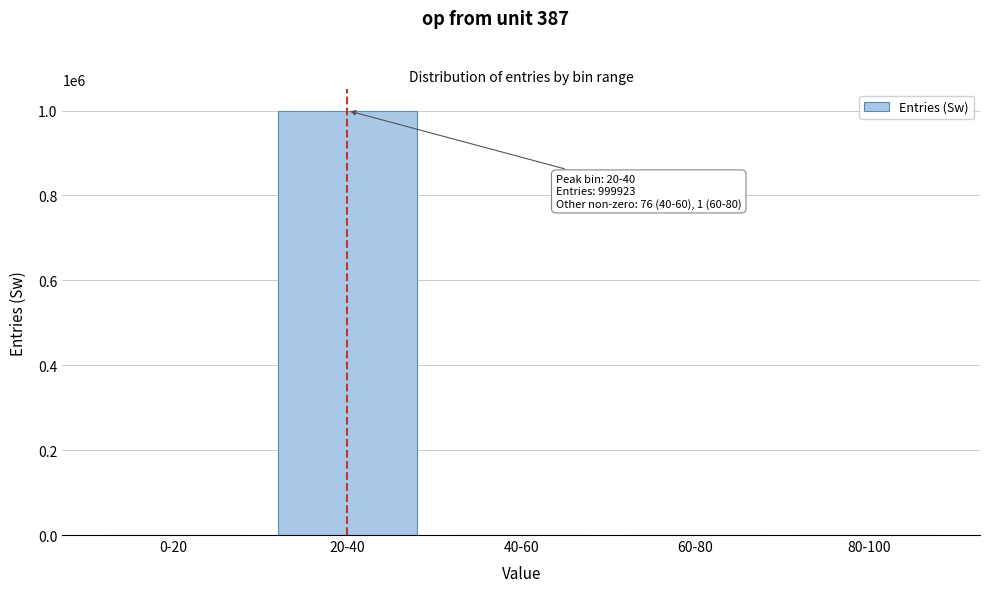

Which has a higher value, 0-20 or 20-40?

20-40